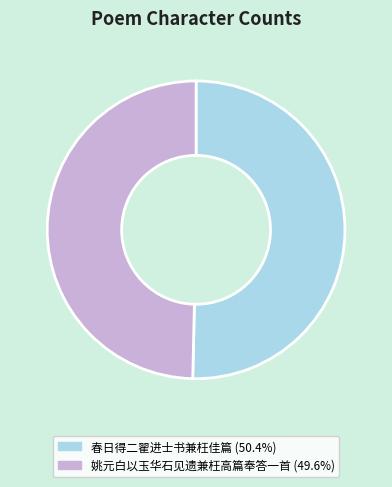

Which category has the smallest portion of the pie?

姚元白以玉华石见遗兼枉高篇奉答一首